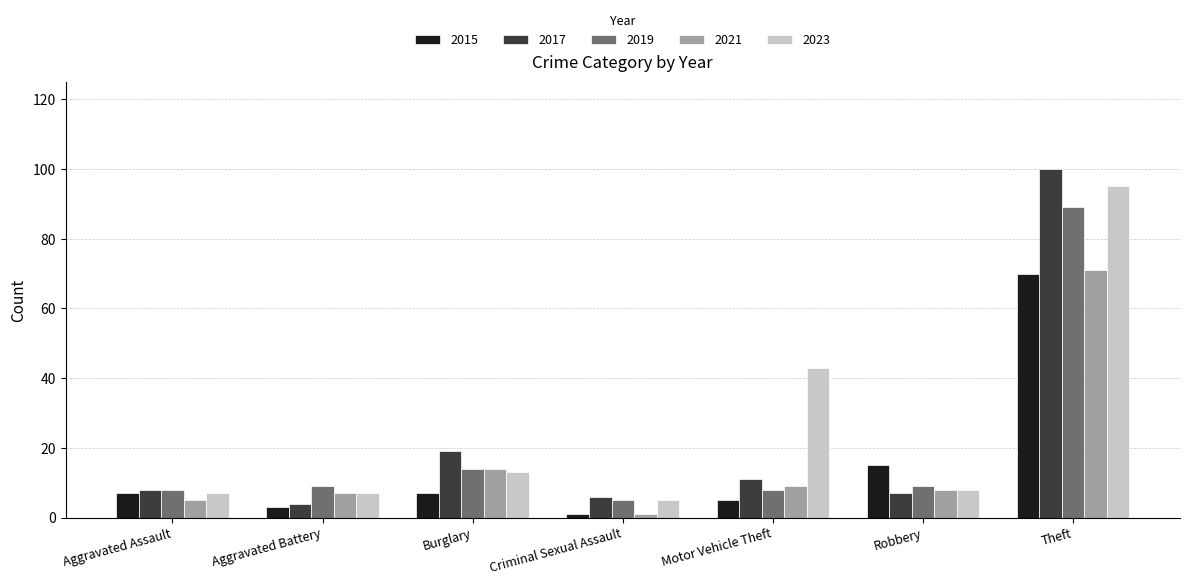

What is the total value across all series at Aggravated Battery?

30